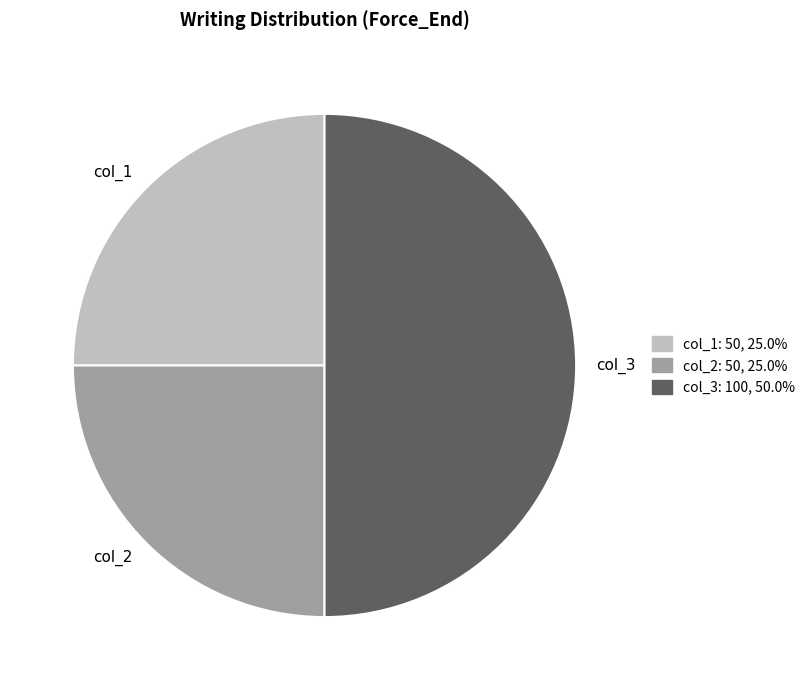

Does col_2 account for over 50% of the chart?

No